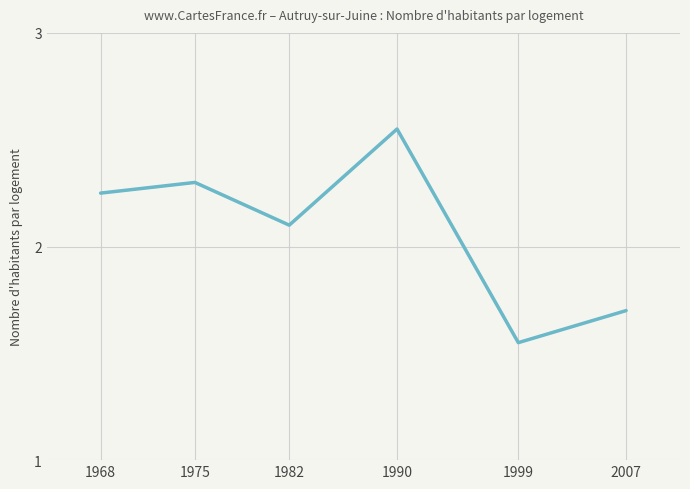

What is the difference between the second highest and second lowest values?

0.6